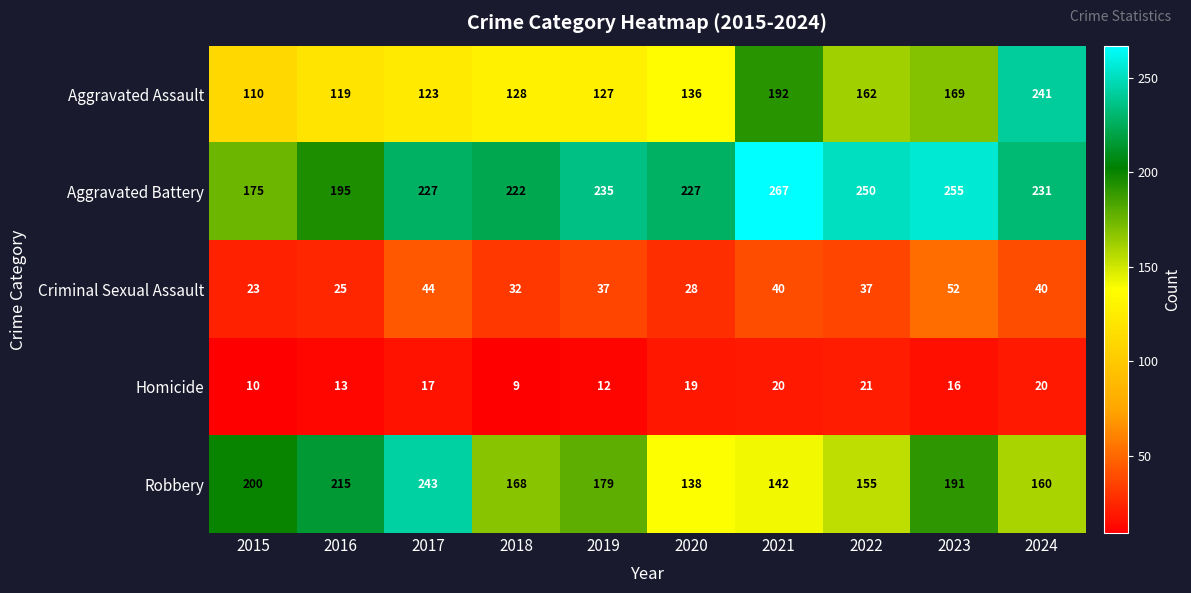

What is the difference between the Aggravated Assault values at 2023 and 2015?

59